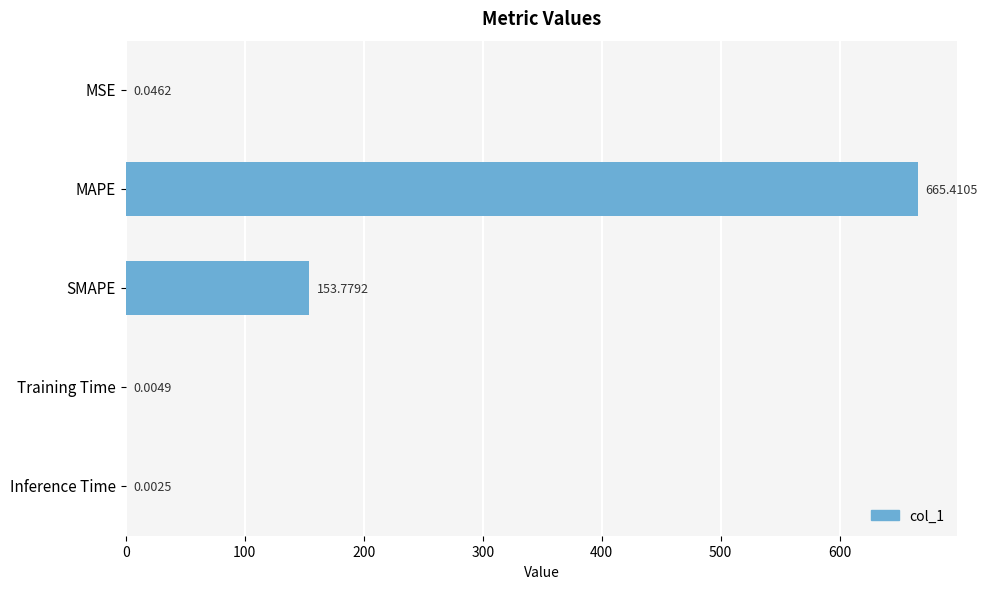

Where is the data nearest to the value 332?

SMAPE